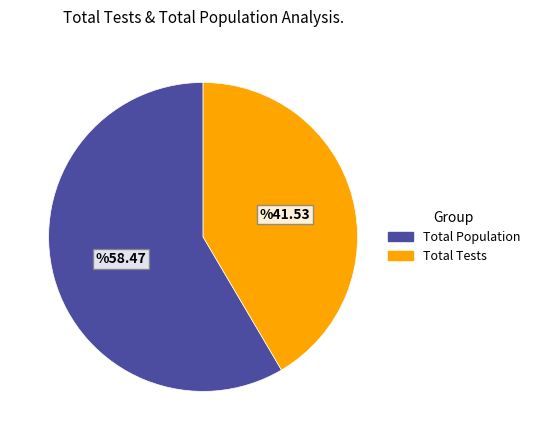

The Total Tests slice represents 48% of the pie. True or false?

False